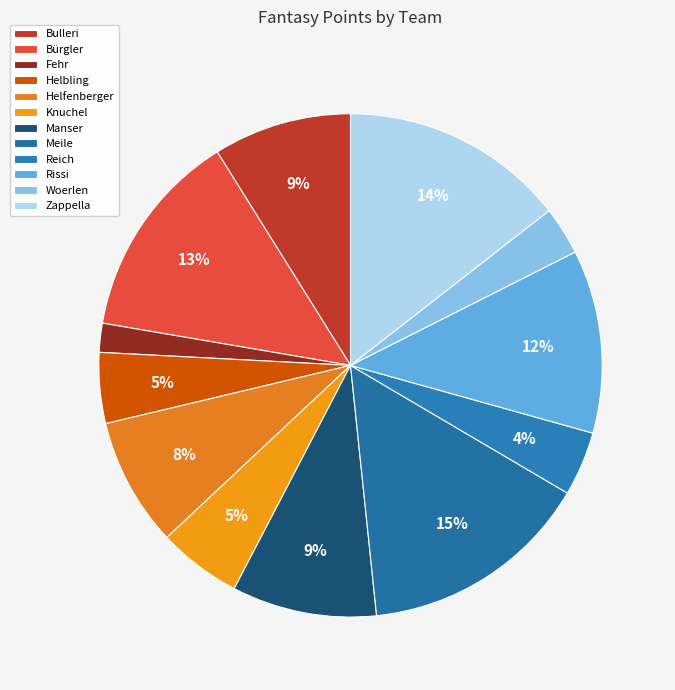

To the nearest percent, what is the average slice percentage?

8%